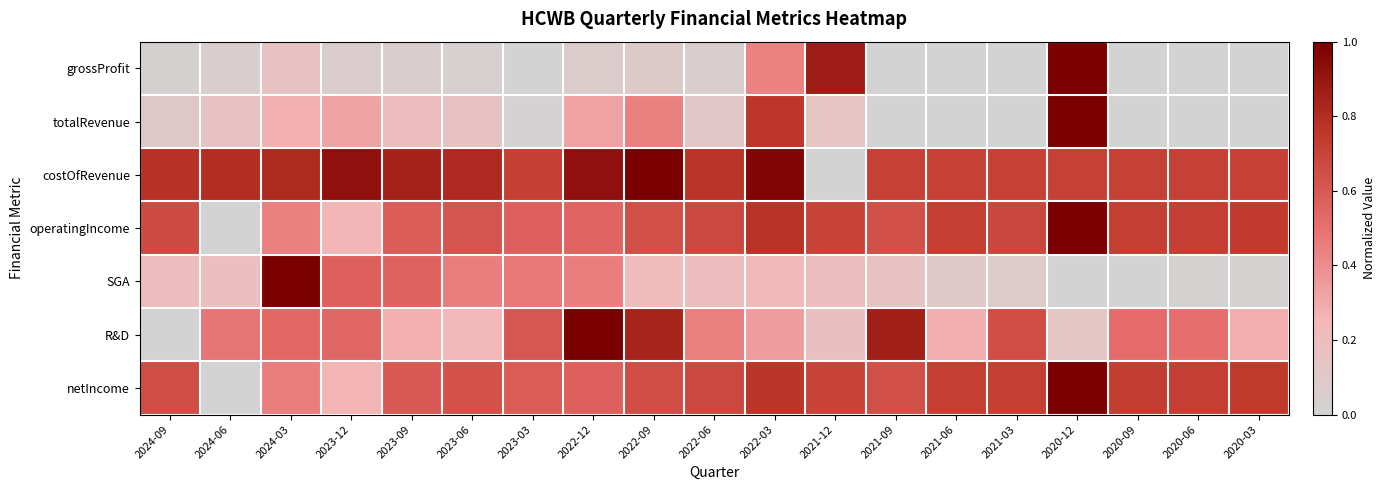

What is the difference between the highest and lowest values at 2021-09?

0.9